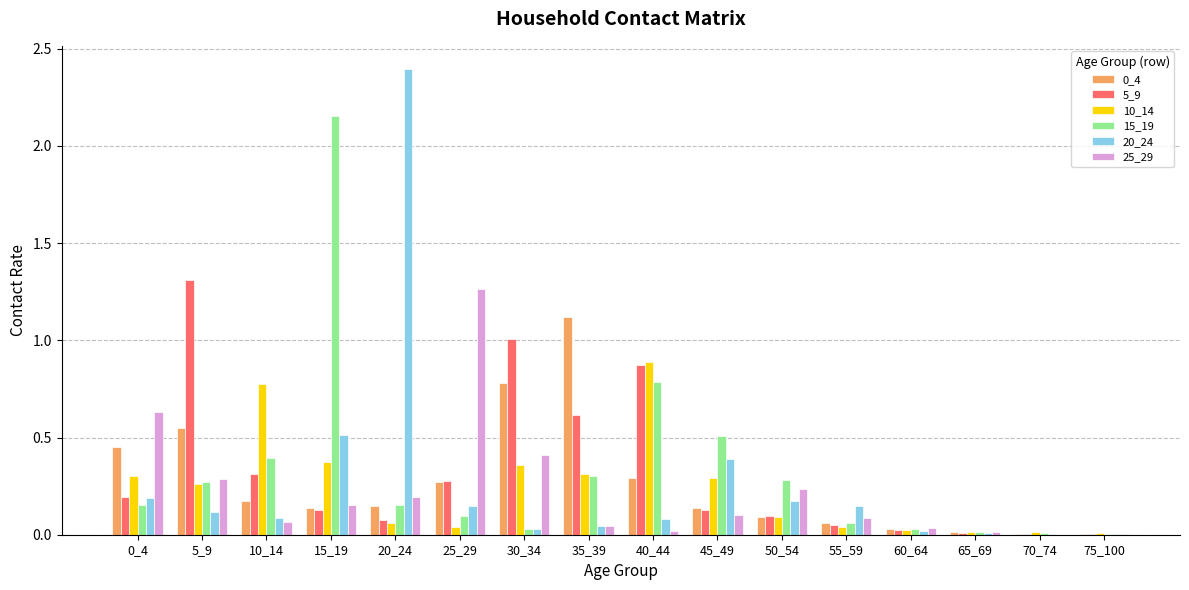

At which category does the chart reach its peak across all series?

20_24